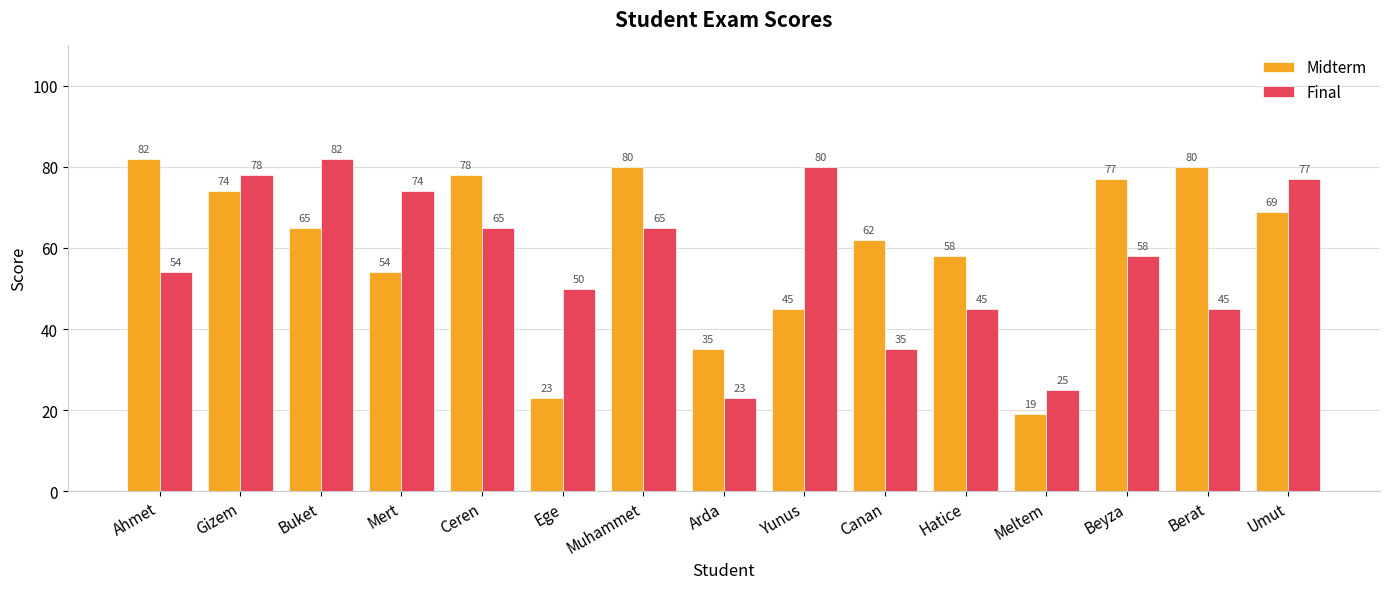

What is the lowest value of the Midterm series?

19